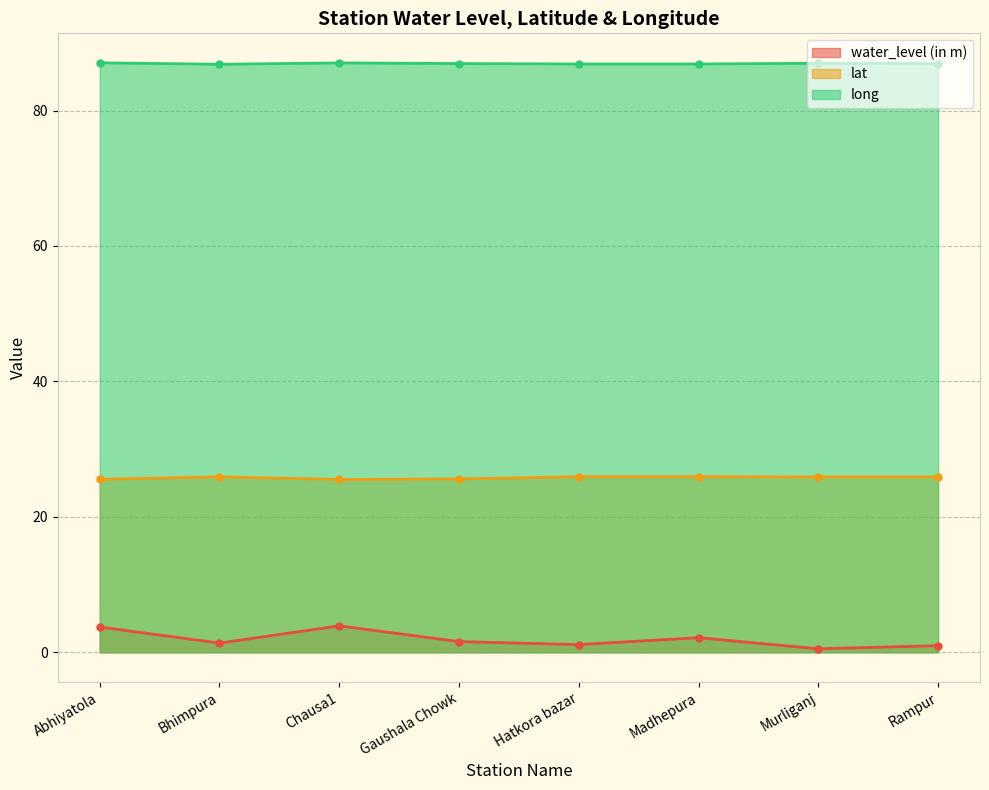

Which series has the largest total across all categories?

long